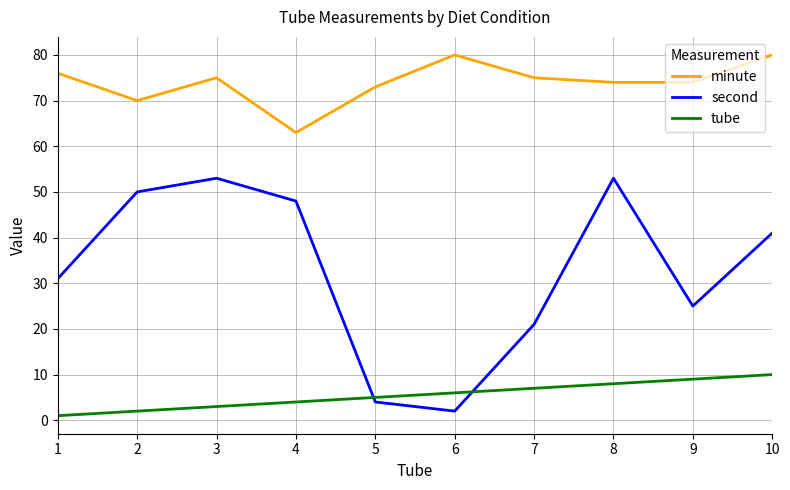

Which series has the largest range (max minus min)?

second